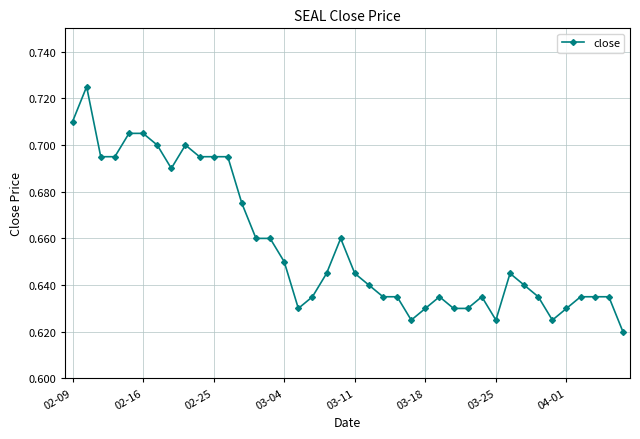

How many lines are shown in the chart?

1